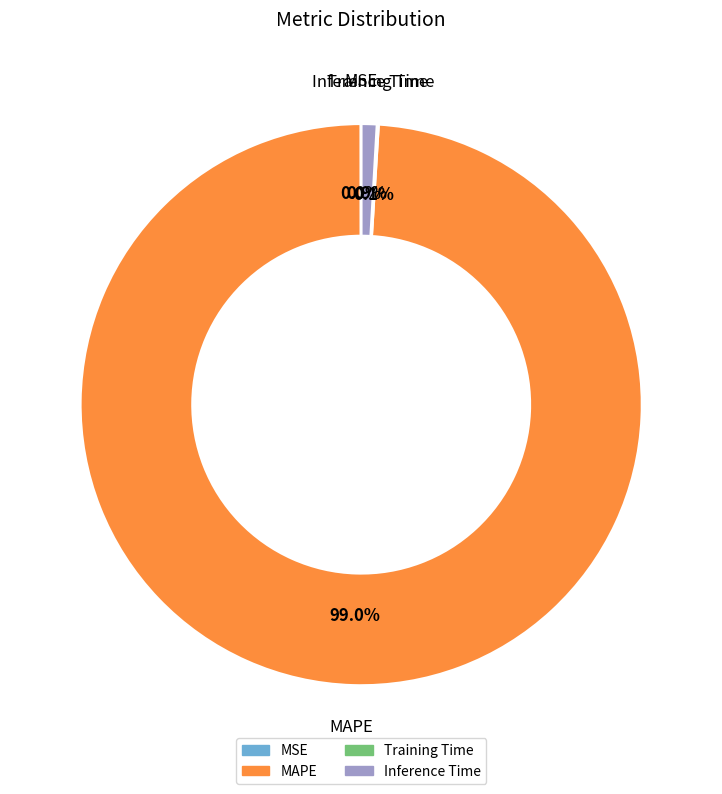

To the nearest percent, what portion does MAPE represent?

99%